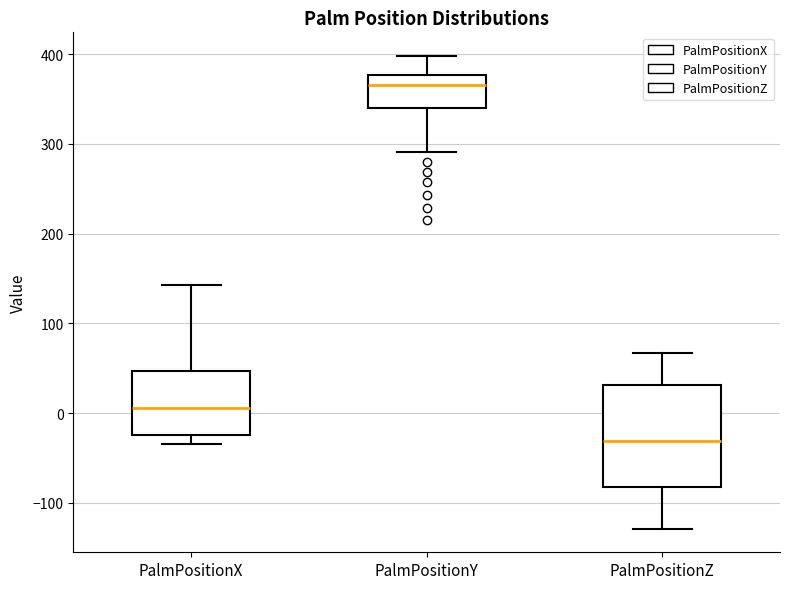

Where does the lower whisker of the box for PalmPositionY end on the y-axis? The values are not printed on the chart, so give them approximately, as read against the axis.

290